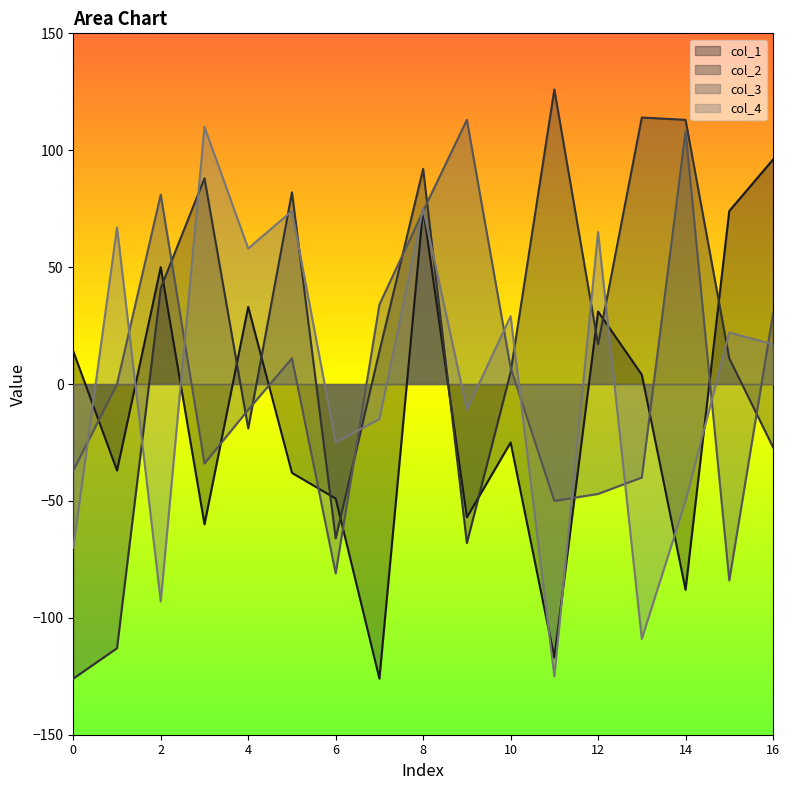

What is the sum of the col_2 values at 6 and 4?

-85